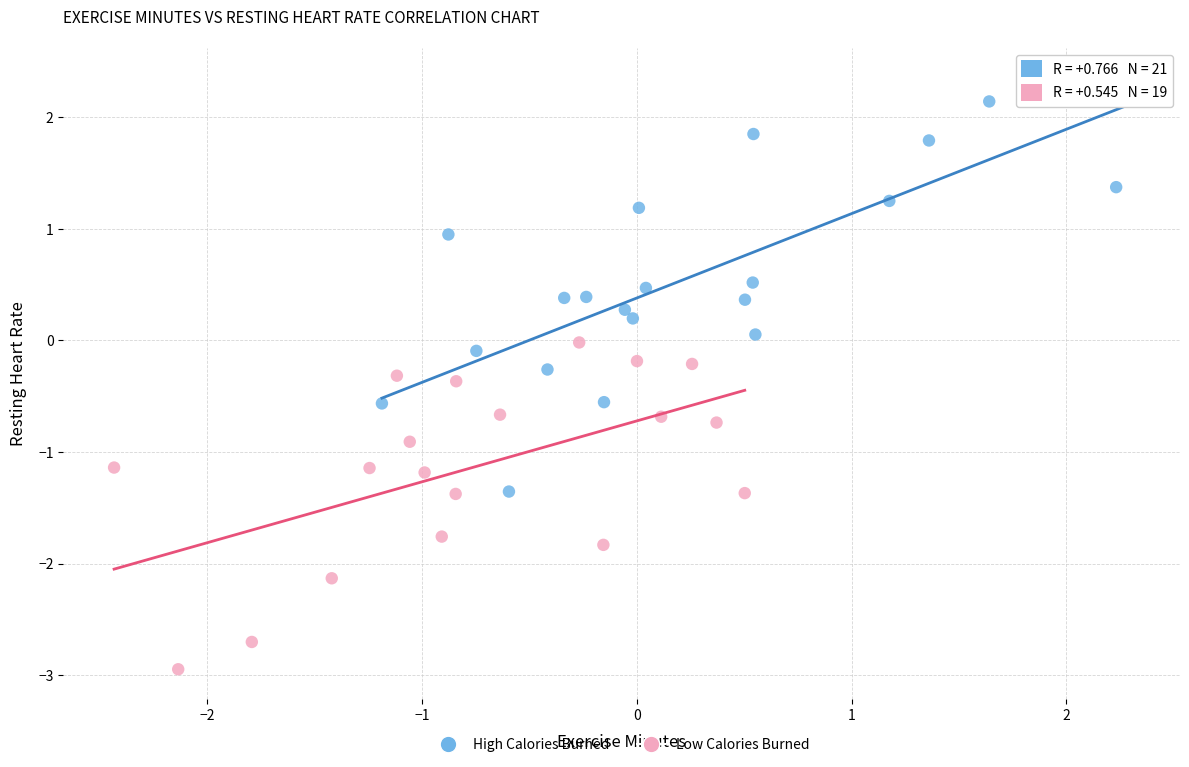

Which series contains the lowest Y value?

Low Calories Burned